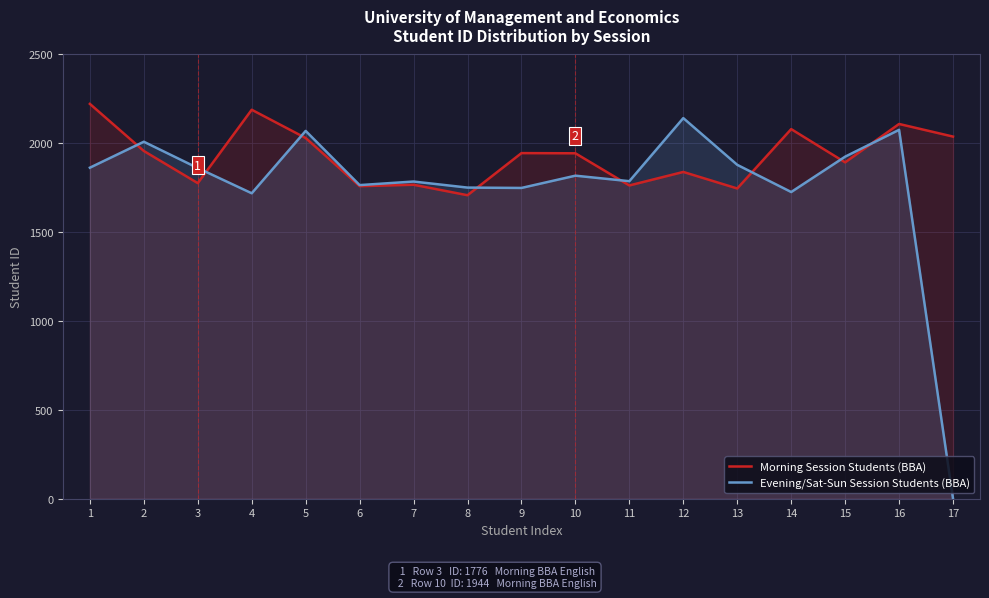

True or false: Evening/Sat-Sun Session Students (BBA) and Morning Session Students (BBA) intersect in this chart.

True